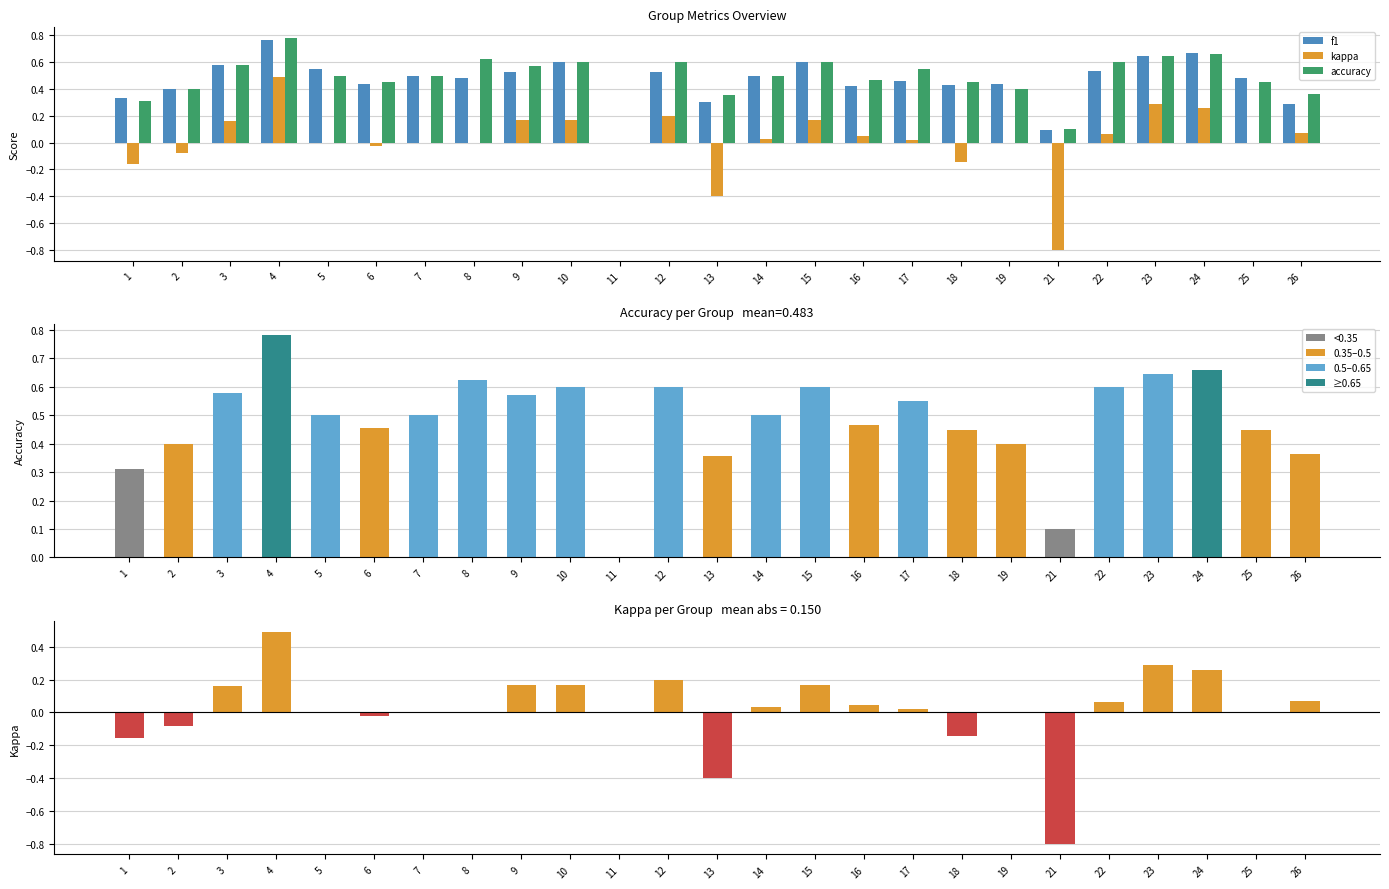

At how many categories does at least one series exceed 0?

24